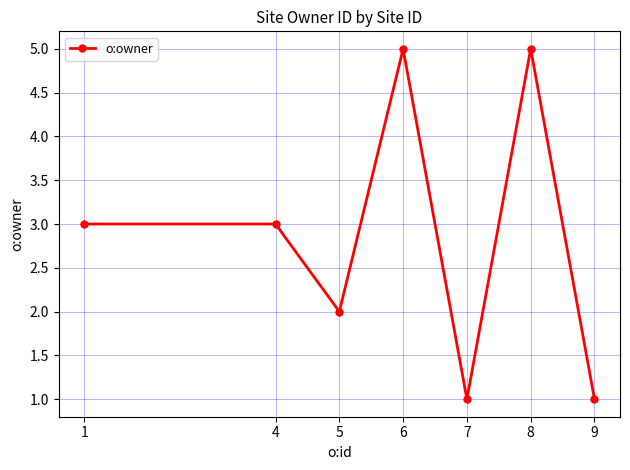

How many distinct data groups are displayed?

1